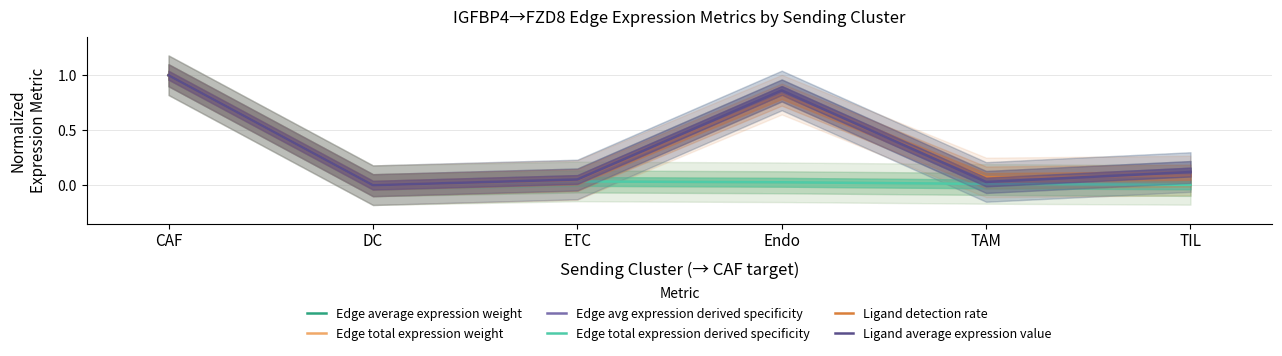

Is it true that Edge total expression weight equals 1.0 at CAF?

True